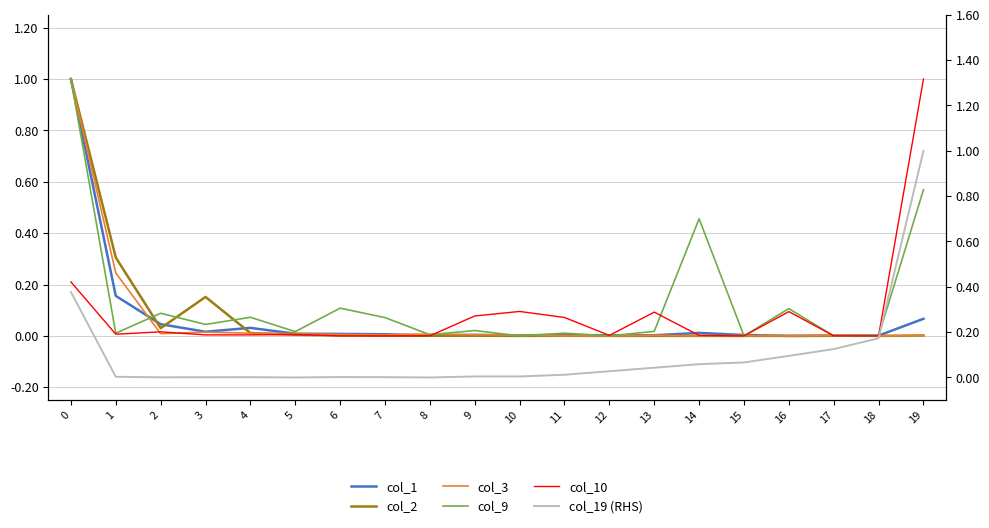

The col_2 series shows 0.4 at 1. True or false?

False